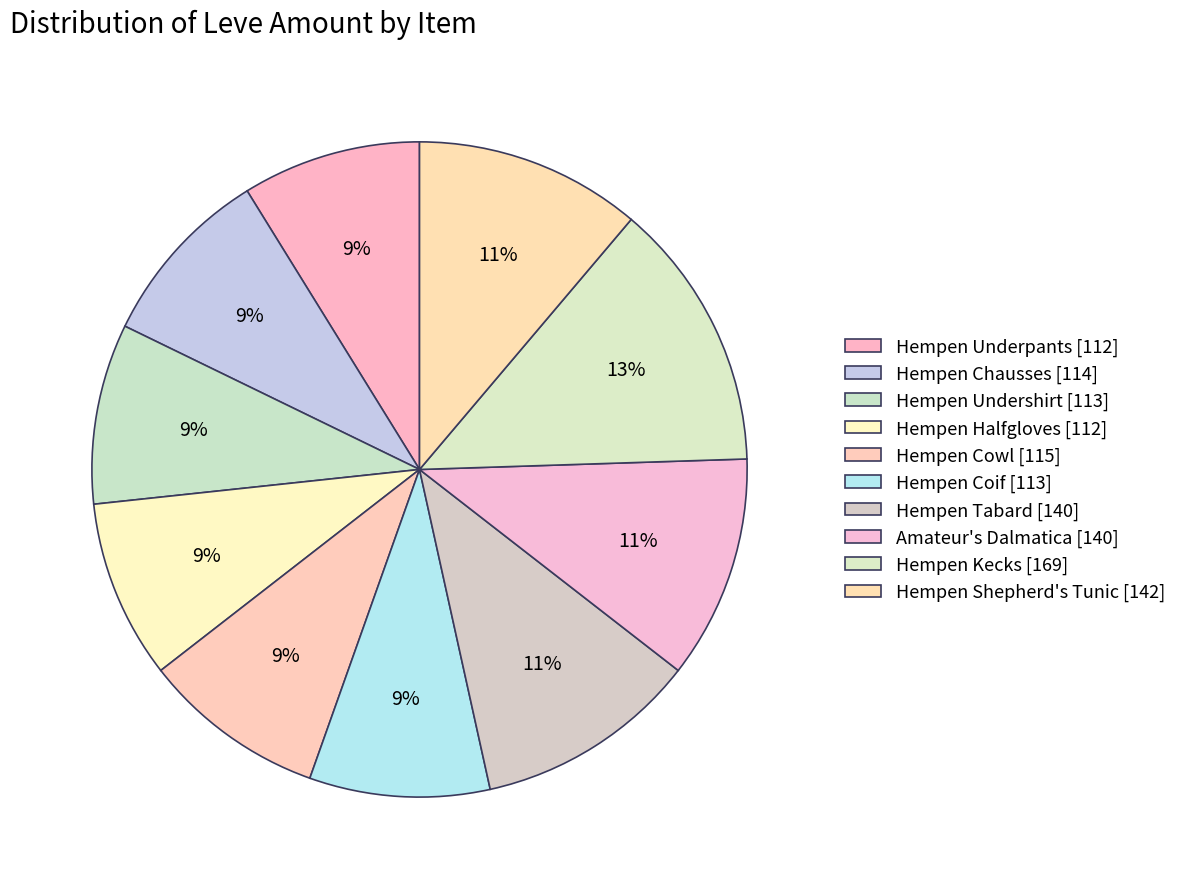

Count the number of slices in the pie.

10